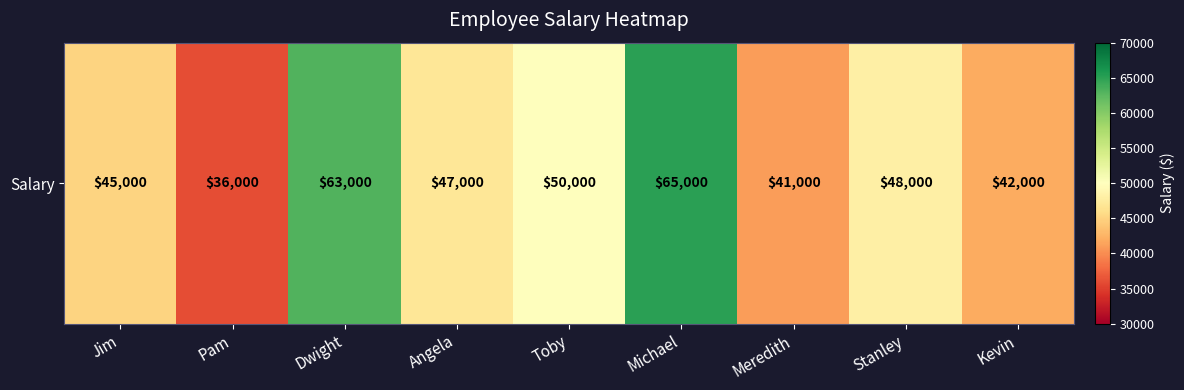

What is the average value?

48556